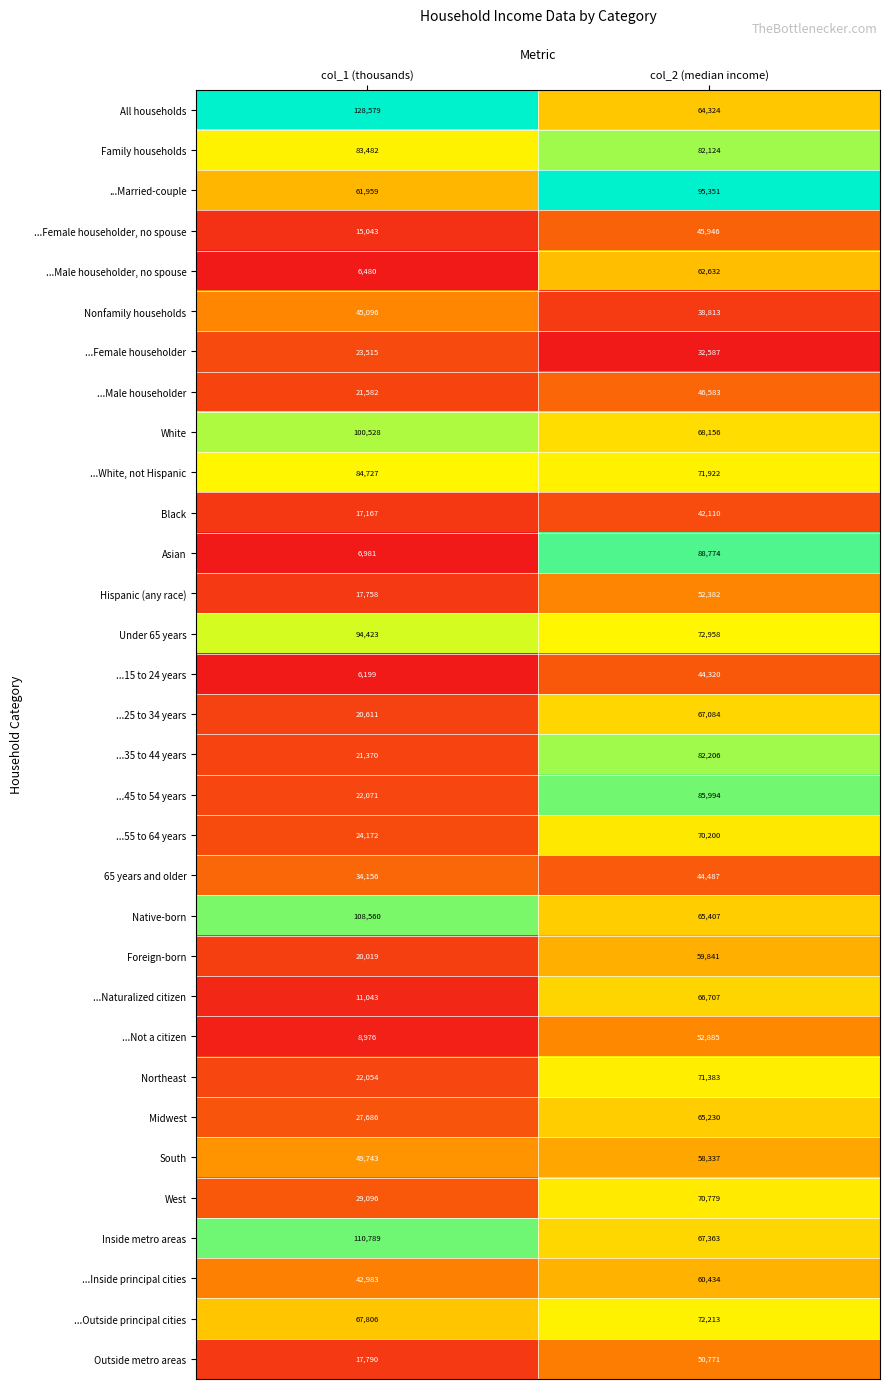

True or false: Foreign-born has a value of 93253 at col_2 (median income).

False